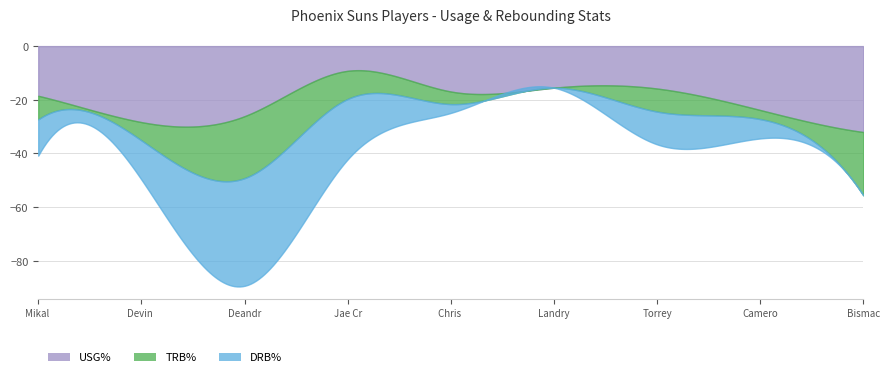

How many interior local valleys does the USG% series have?

2